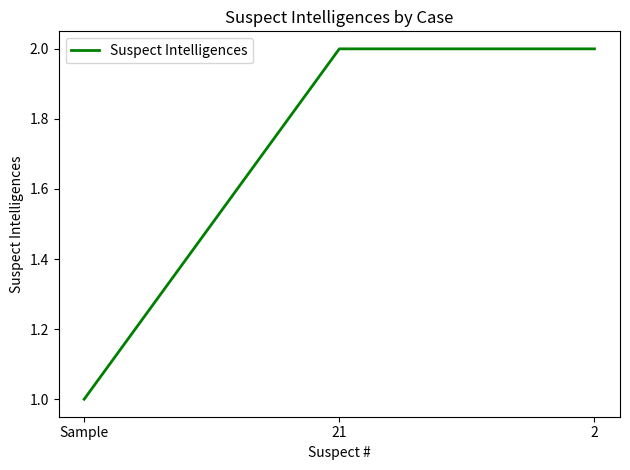

Which has a higher value, Sample or 21?

21